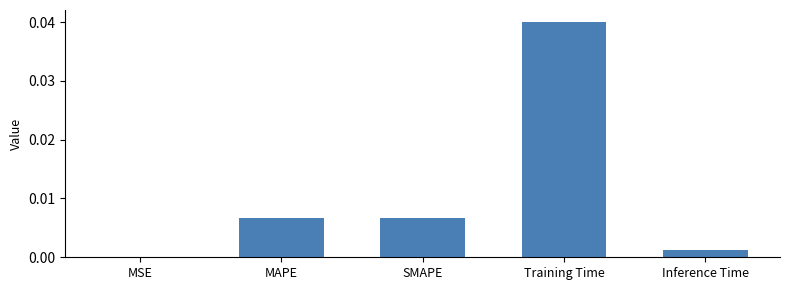

Which has a higher value, MAPE or Inference Time?

MAPE